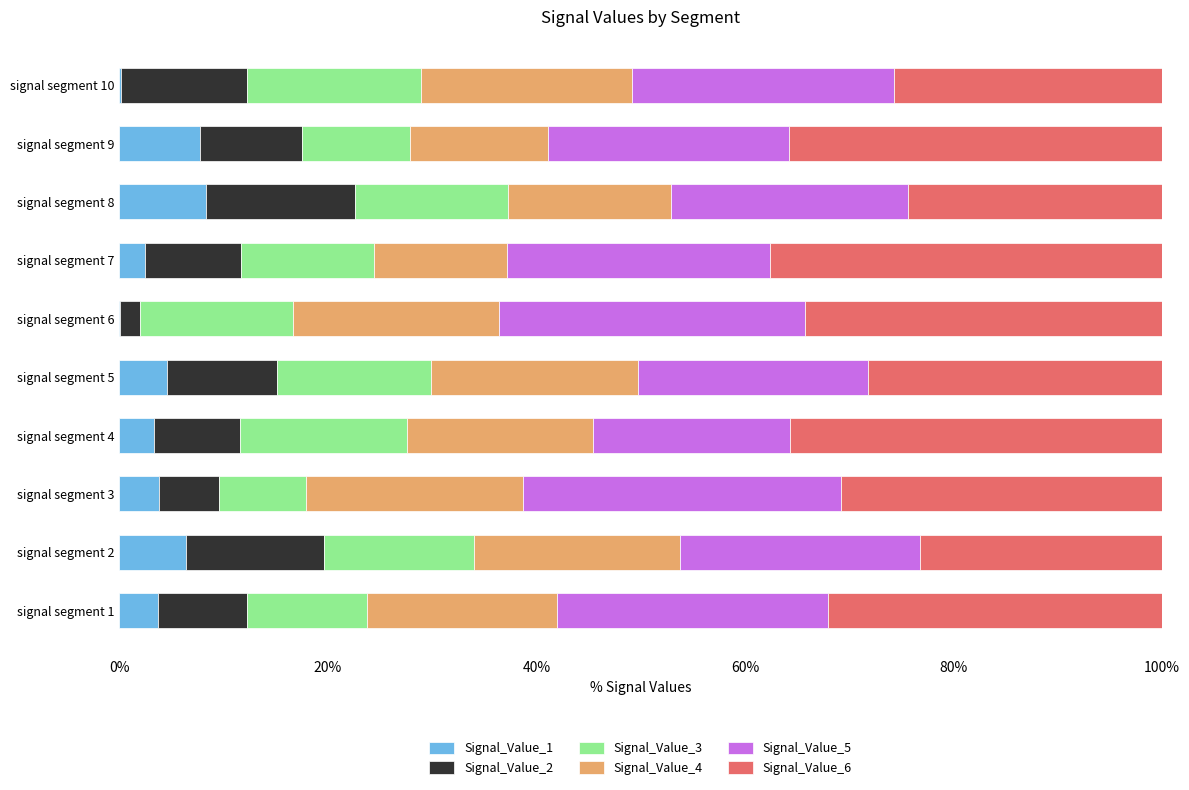

The value of Signal_Value_1 at signal segment 9 is 11.2. True or false?

False